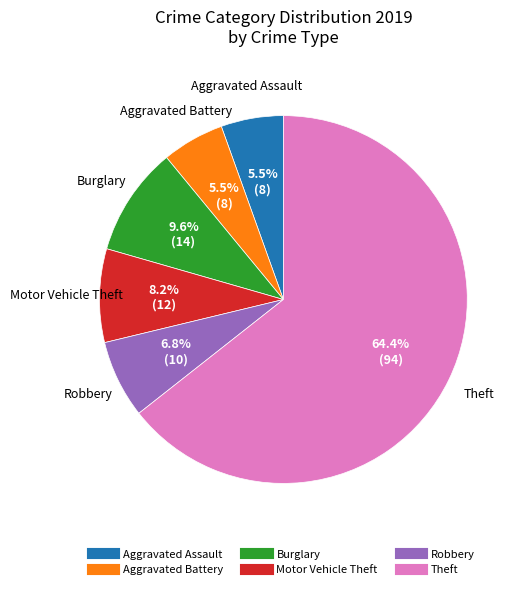

Is there a majority slice in this chart?

Yes